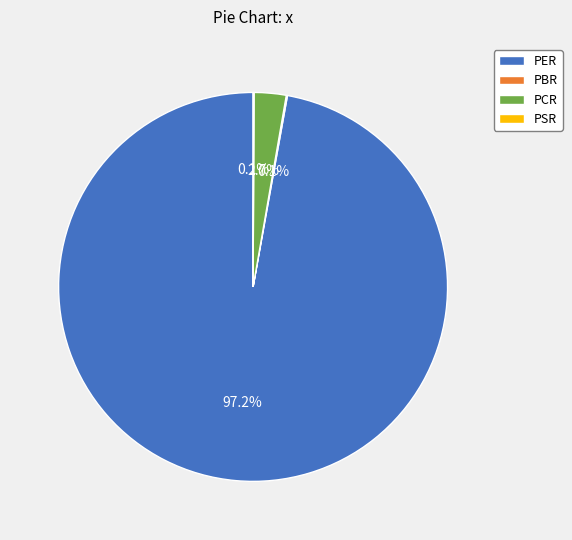

What percentage is the PER slice, to the nearest percent?

97%